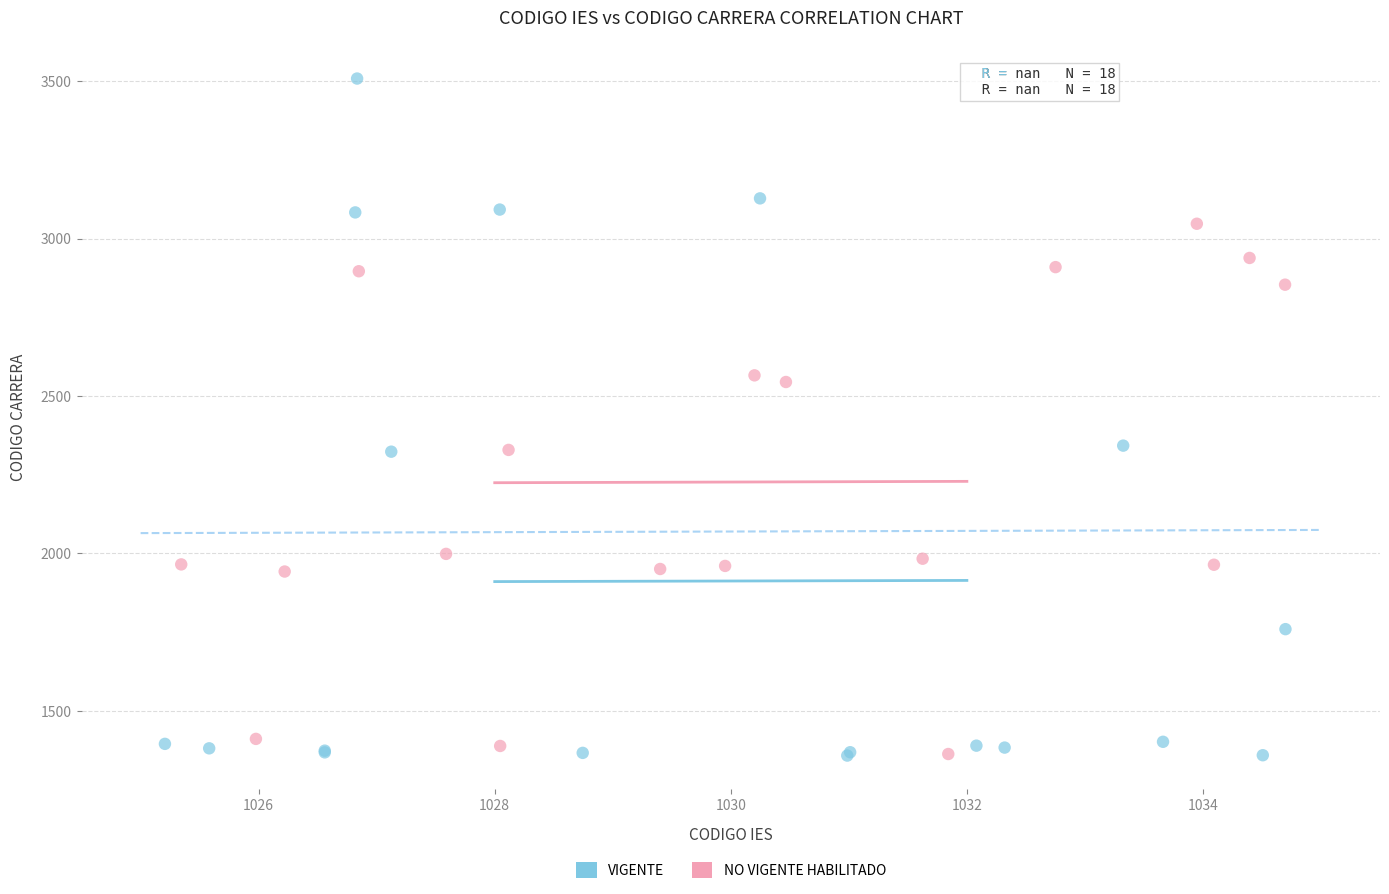

Which series contains the highest Y value?

VIGENTE